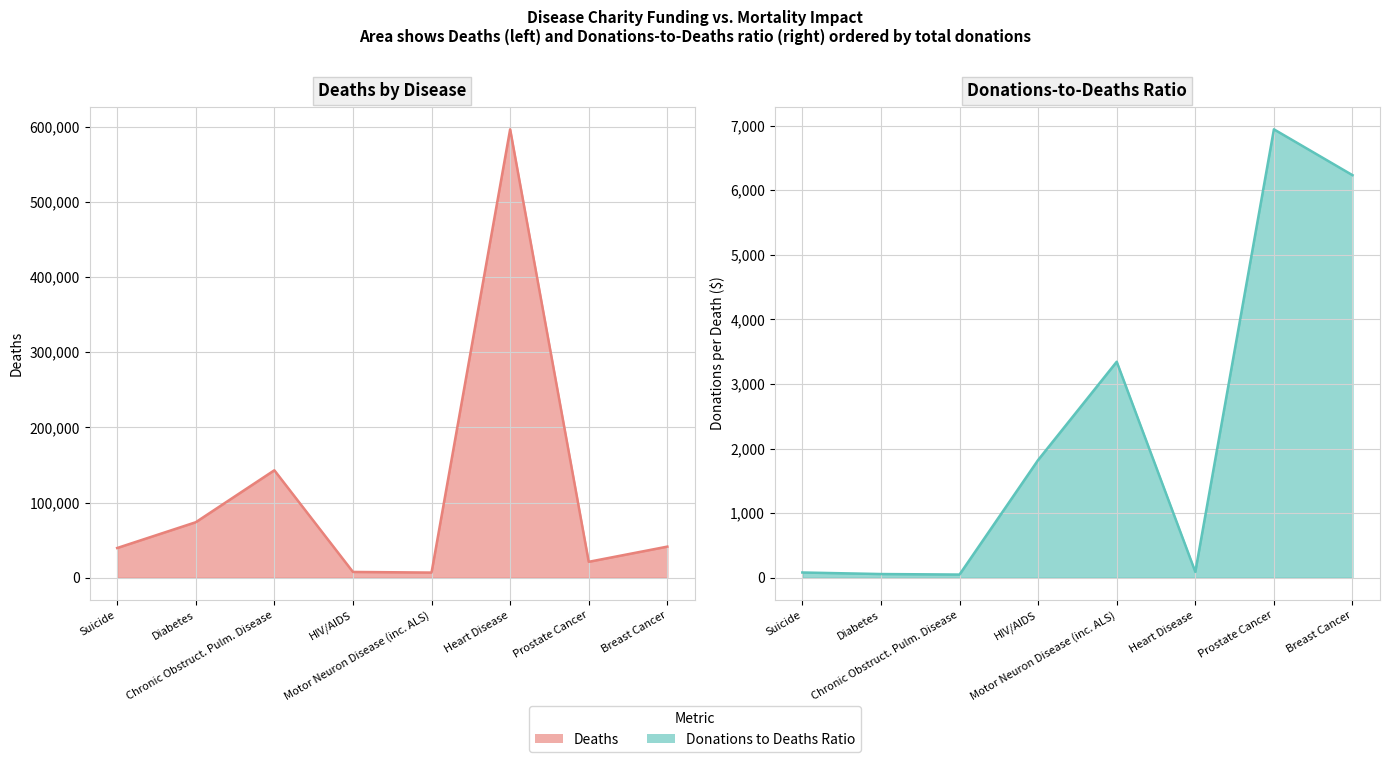

Reading right to left, what are all the values shown in this chart?

Deaths: Prostate Cancer=21176.0	Chronic Obstruct. Pulm. Disease=142942.0	Motor Neuron Disease (inc. ALS)=6849.0	Breast Cancer=41374.0	HIV/AIDS=7683.0	Diabetes=73831.0	Suicide=39518.0	Heart Disease=596577.0
Donations to Deaths: Prostate Cancer=6941.8	Chronic Obstruct. Pulm. Disease=49.0	Motor Neuron Disease (inc. ALS)=3343.6	Breast Cancer=6232.2	HIV/AIDS=1822.2	Diabetes=56.9	Suicide=81.0	Heart Disease=90.7